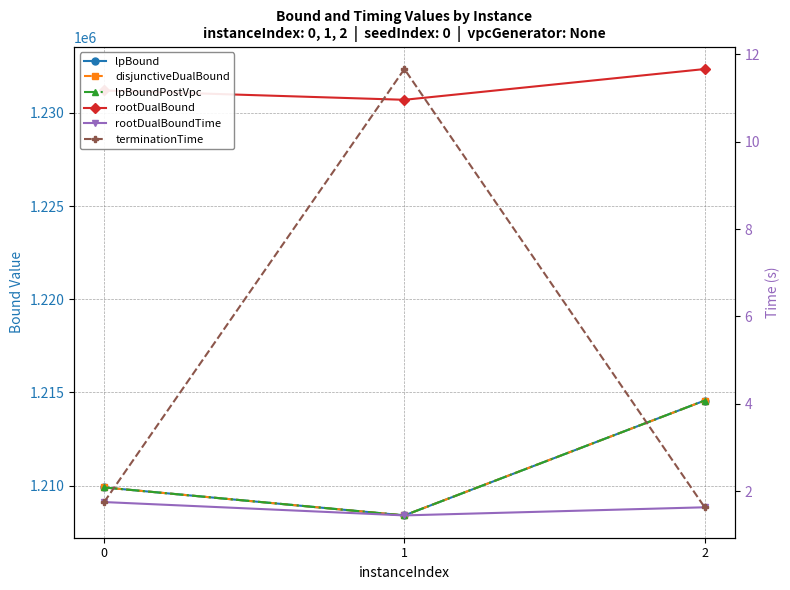

The value of lpBoundPostVpc at 0 is 2102730.4. True or false?

False